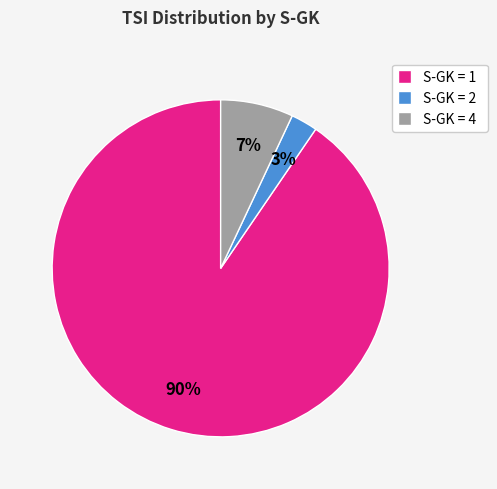

To the nearest percent, what is the difference between the S-GK = 4 and S-GK = 1 slice percentages?

83%